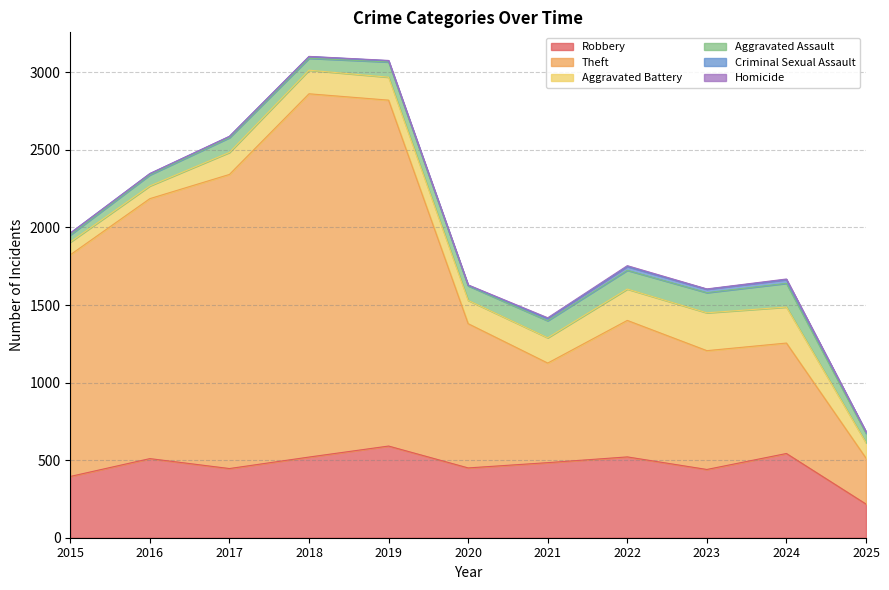

At how many categories does at least one series exceed 404?

10